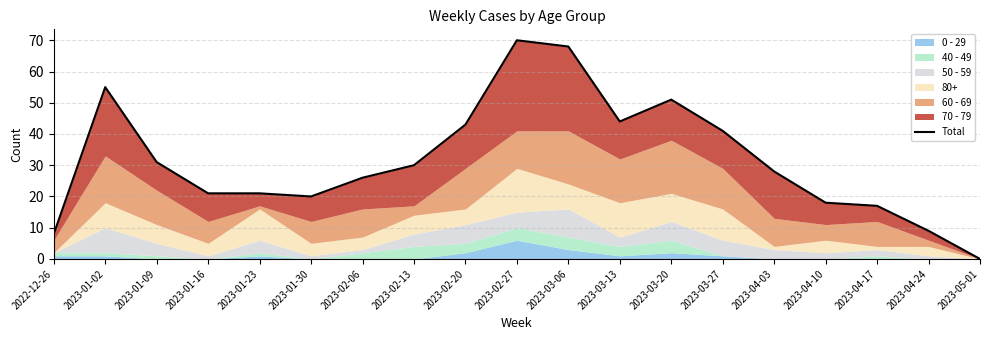

What is the maximum value shown in the chart?

70